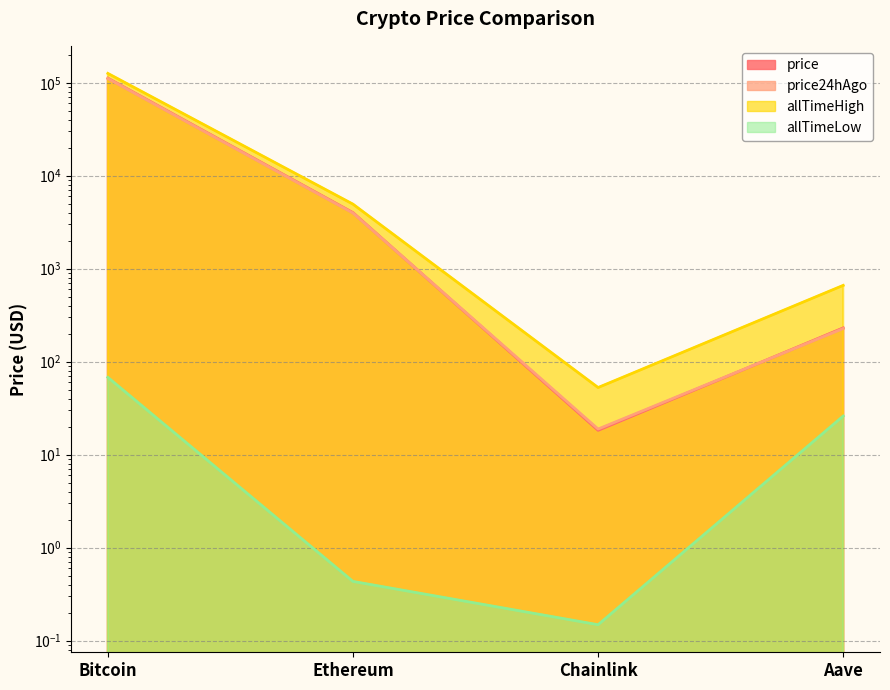

List the series in order of their peak value, lowest first.

allTimeLow, price24hAgo, price, allTimeHigh